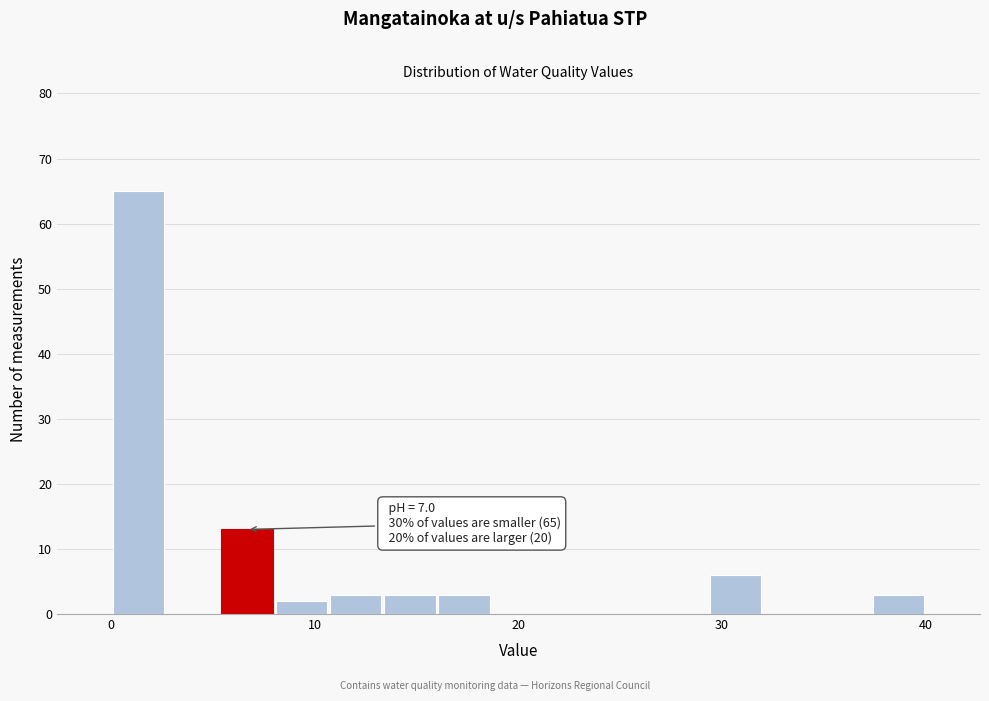

Around what value on the x-axis is the tallest bar? Give the approximate position of its centre, as read against the axis.

1